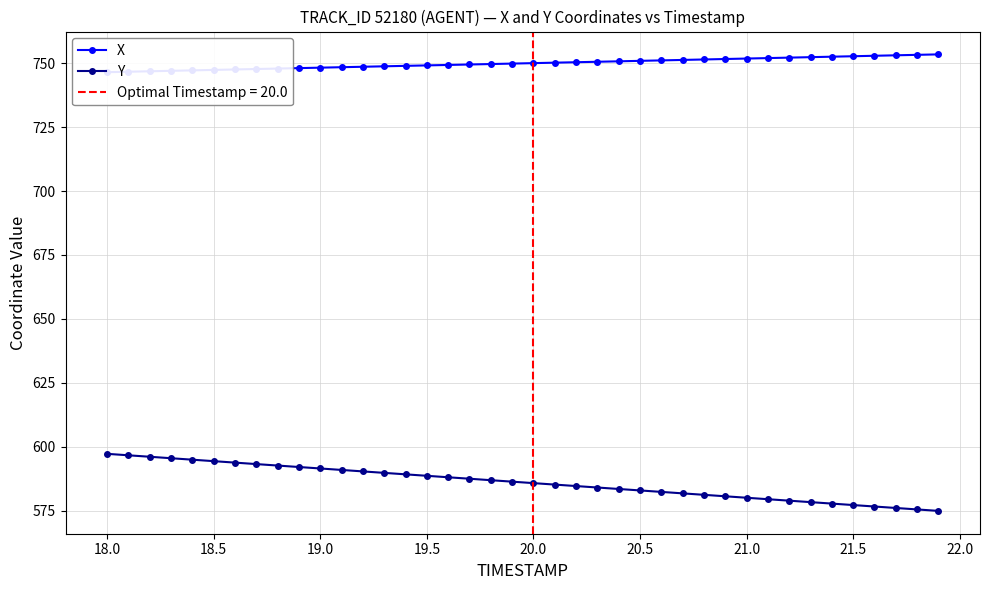

How many data points in Y are less than 586?

20